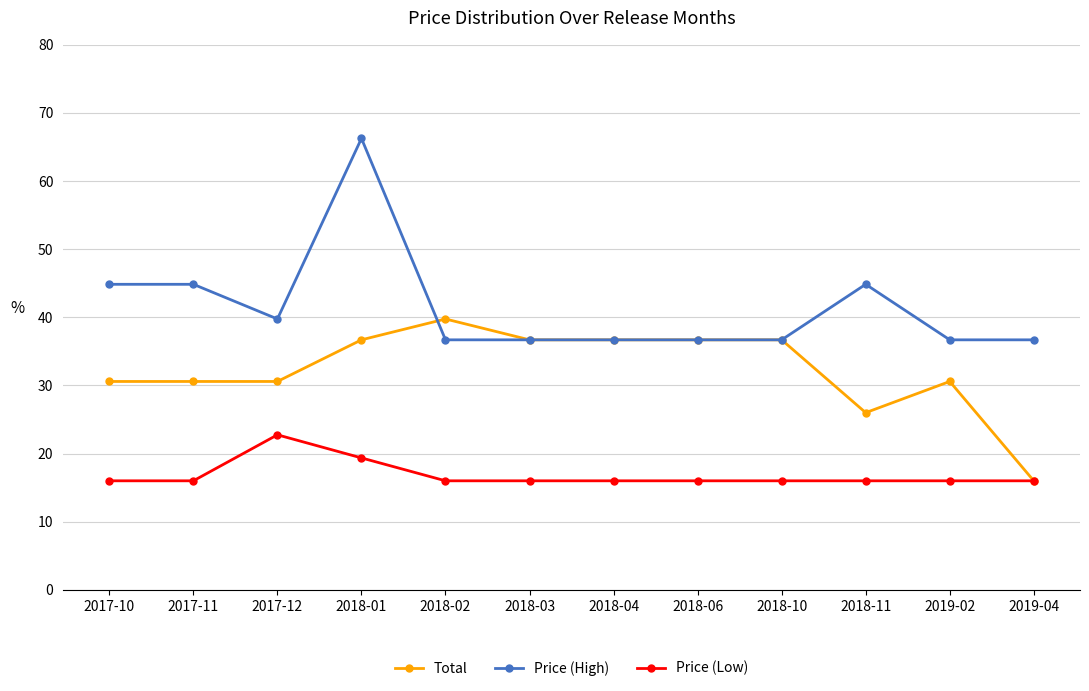

True or false: Price (Low) and Price (High) cross at least once.

False